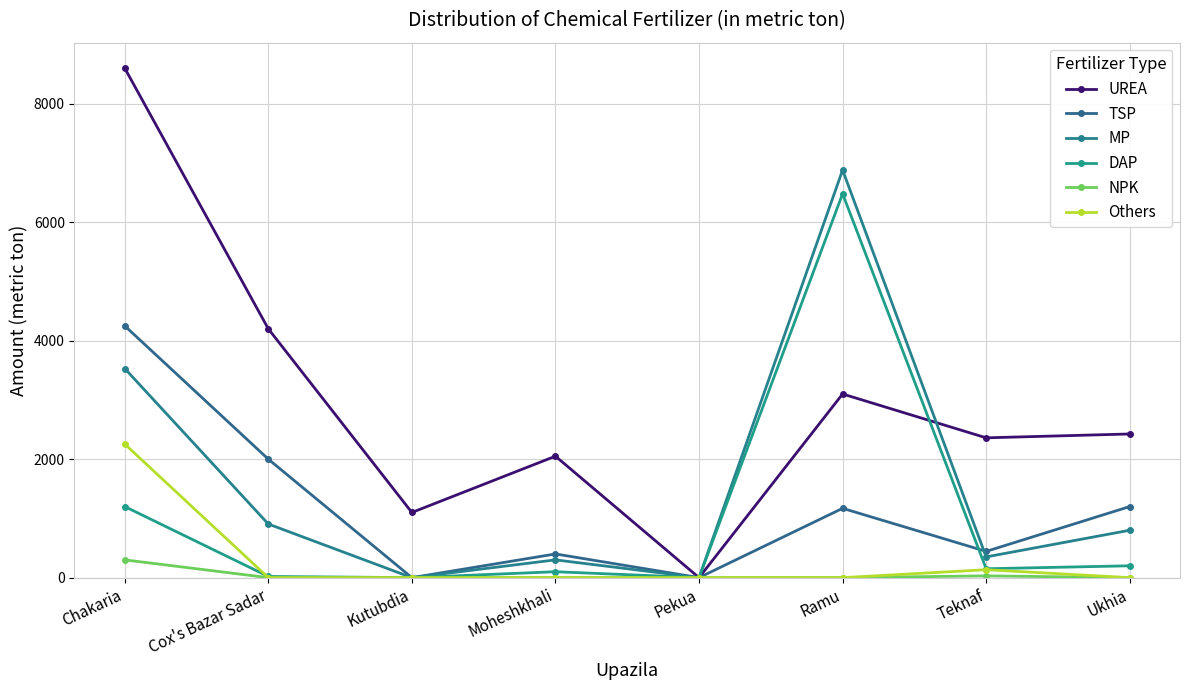

How many intersections are there between DAP and TSP?

1